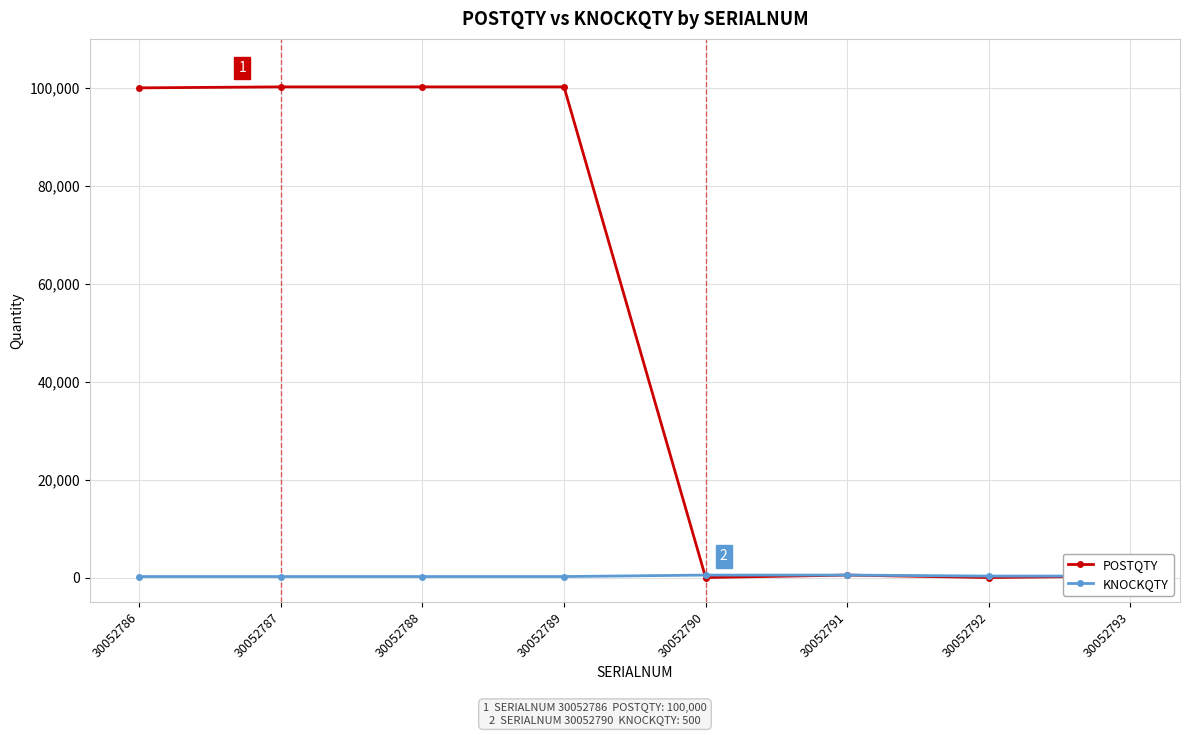

Rank the series by their maximum value, from highest to lowest.

POSTQTY, KNOCKQTY